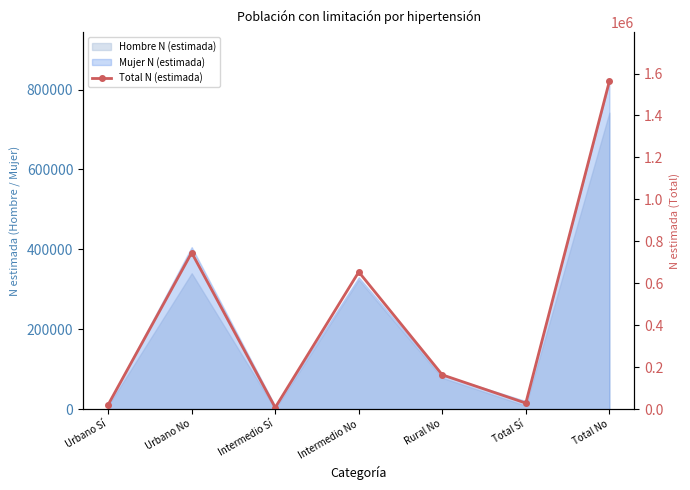

Reading left to right, what are all the values shown in this chart?

Urbano Sí=21071	Urbano No=745789	Intermedio Sí=7501	Intermedio No=653960	Rural No=163394	Total Sí=28572	Total No=1563143